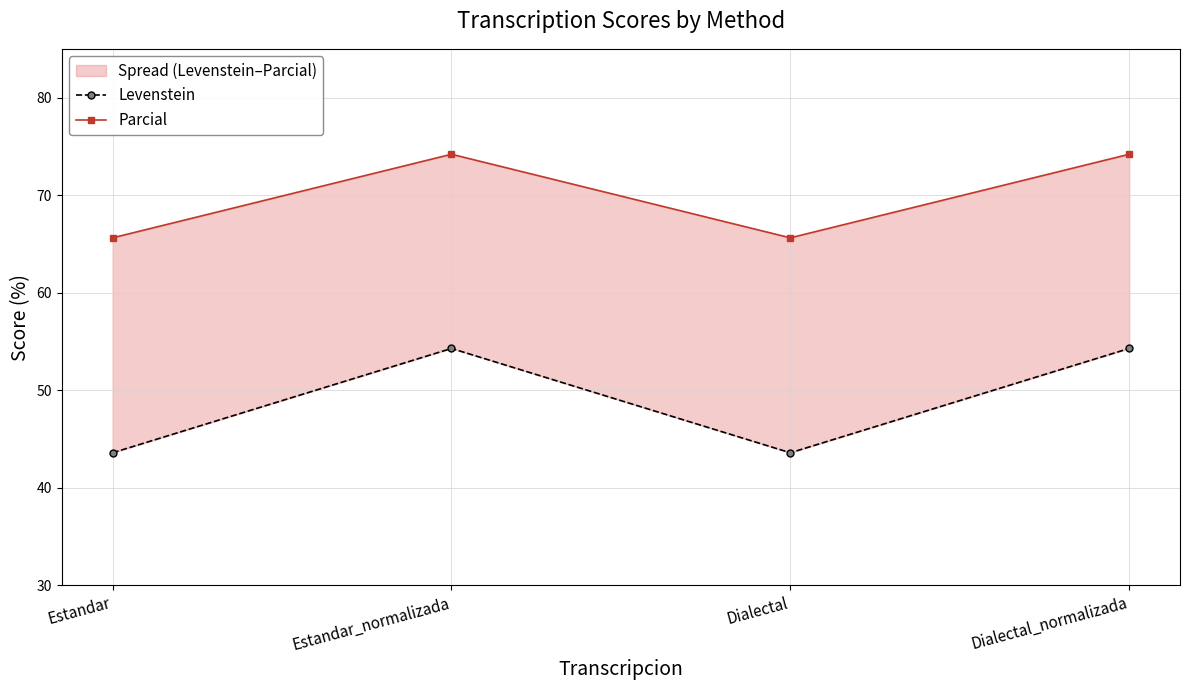

Does the chart have visible grid lines?

Yes